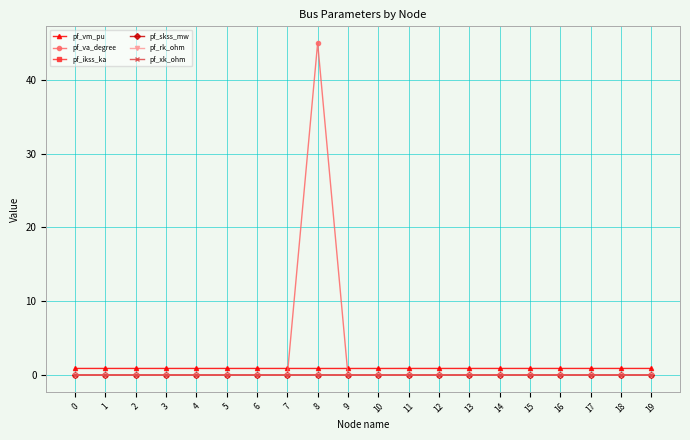

What is the total value across all series at 11?

0.9